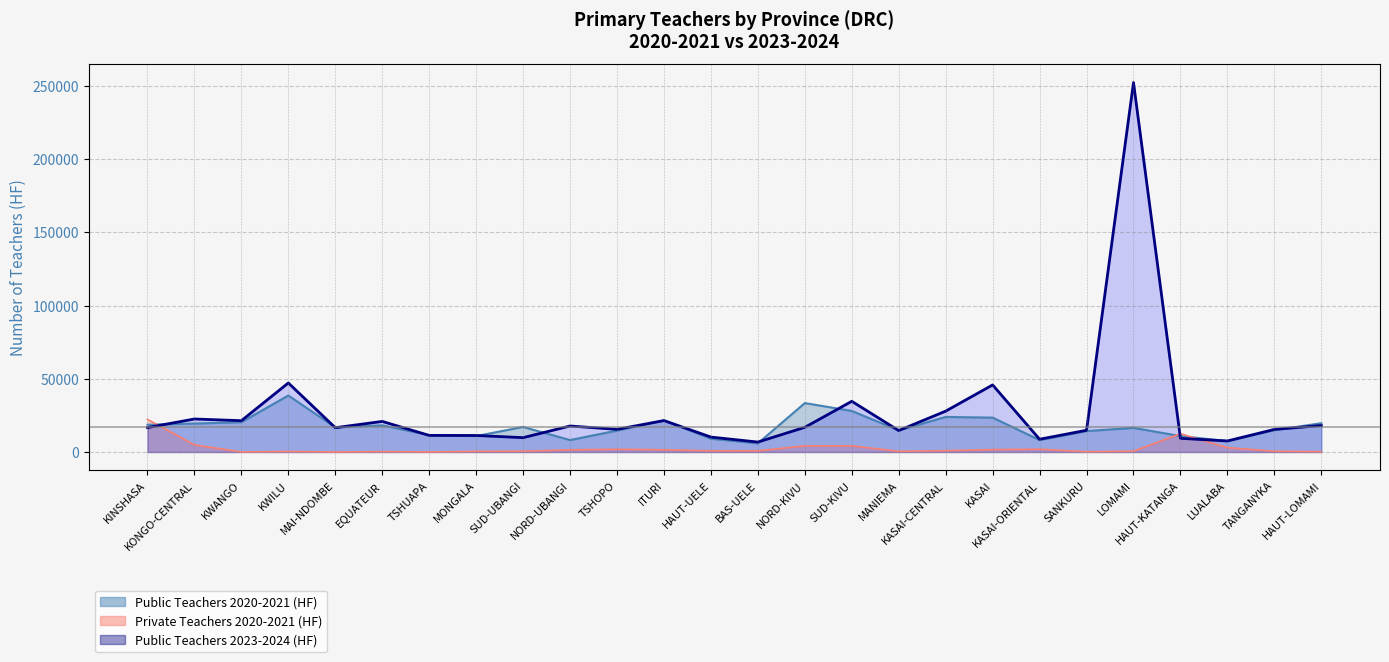

At how many categories does at least one series exceed 58561?

1